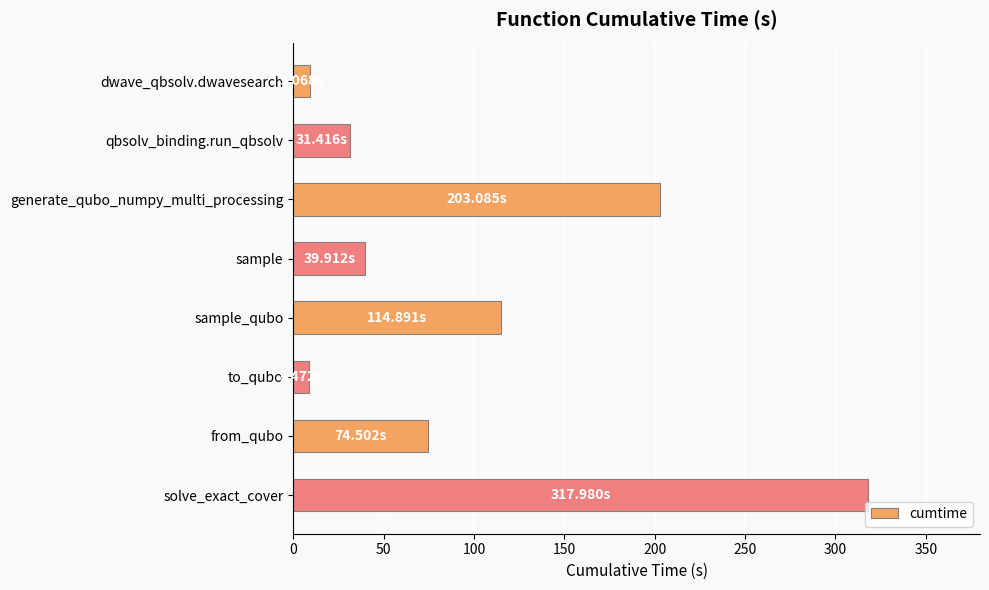

What is the change in value from qbsolv_binding.run_qbsolv to sample_qubo?

+83.5